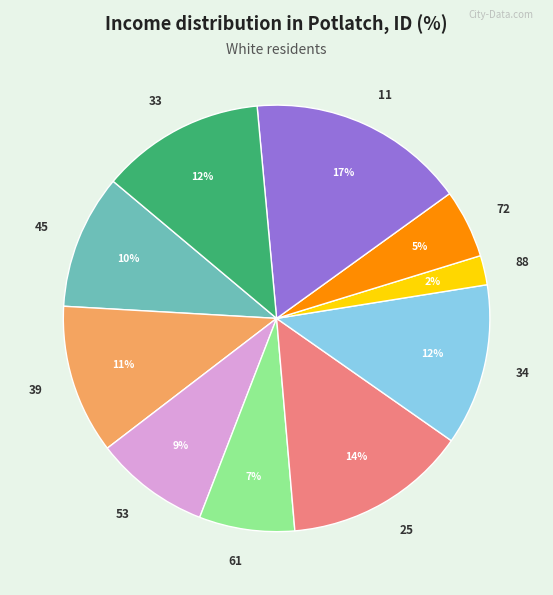

What percentage is the 33 slice, to the nearest percent?

12%